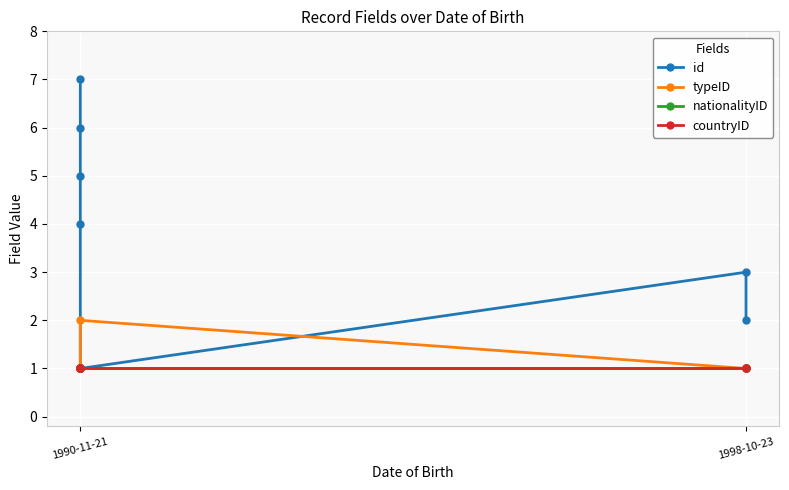

True or false: id has a value of 1 at 4.

True